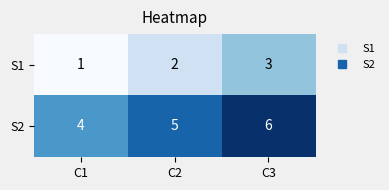

What is the average value of the S2 series?

5